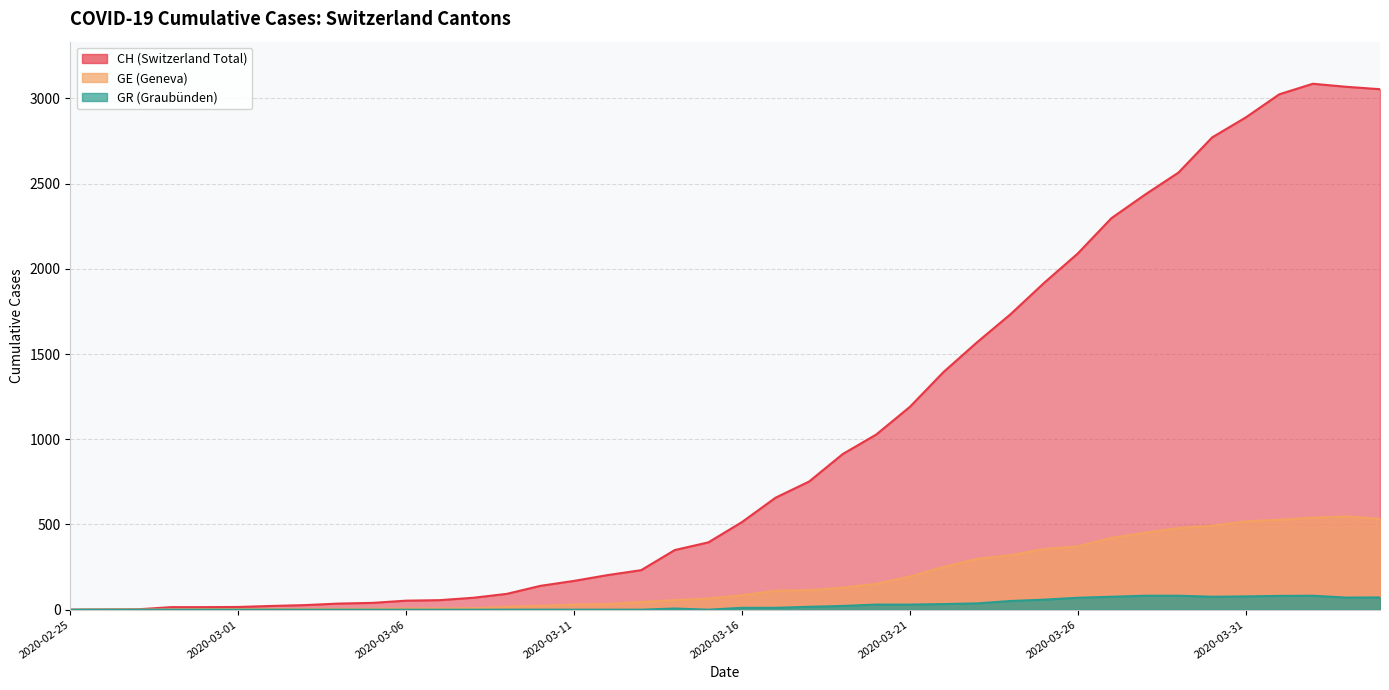

Which series has the widest spread of values?

CH